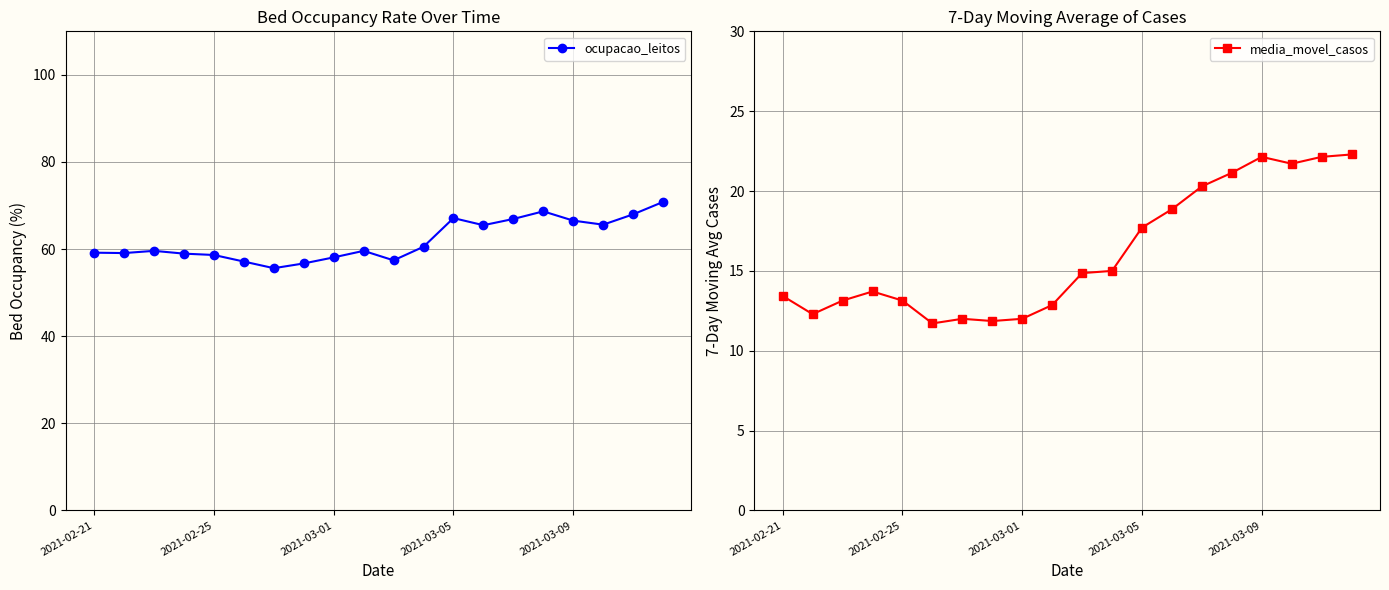

What are all the series names shown in the legend?

ocupacao_leitos, media_movel_casos